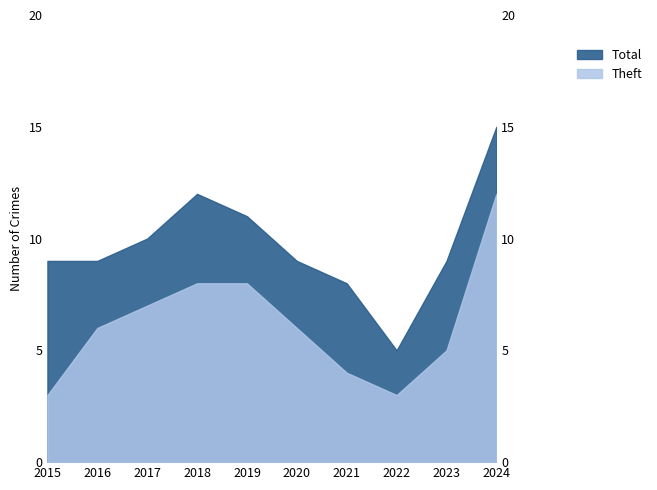

List the series in order of their peak value, lowest first.

Theft, Total